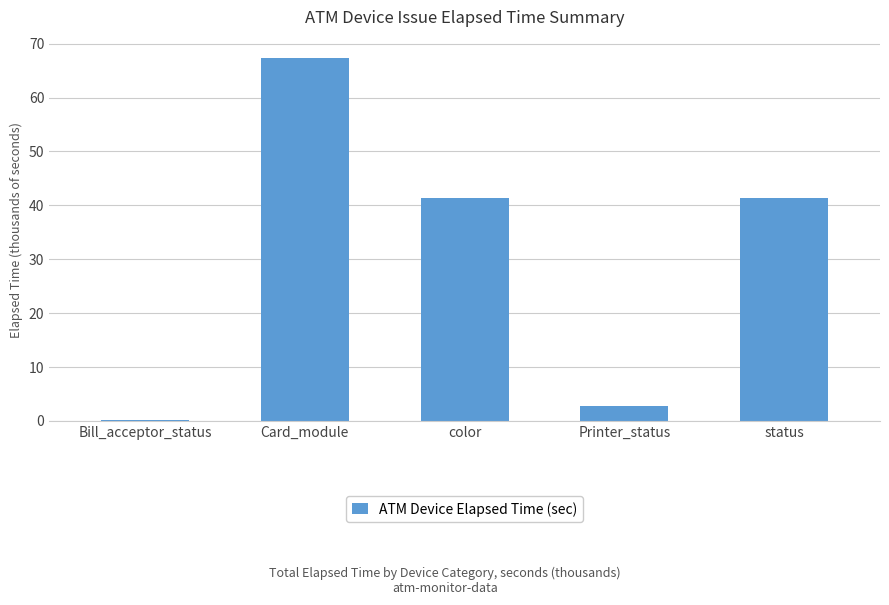

Which category has the highest value across all series?

Card_module